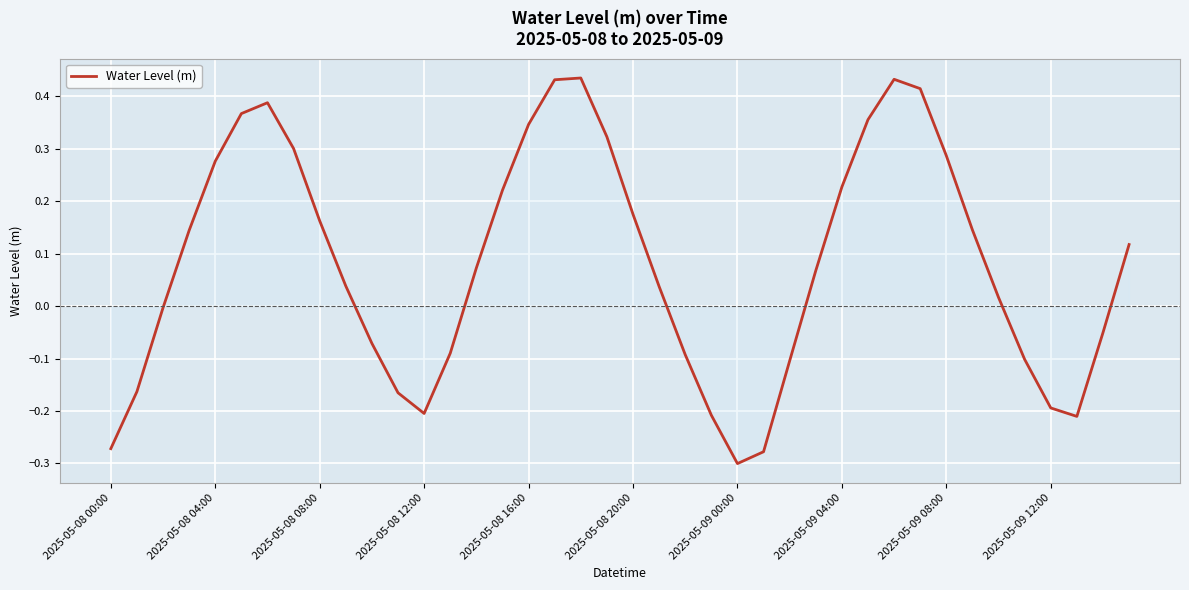

Does the chart have visible grid lines?

Yes